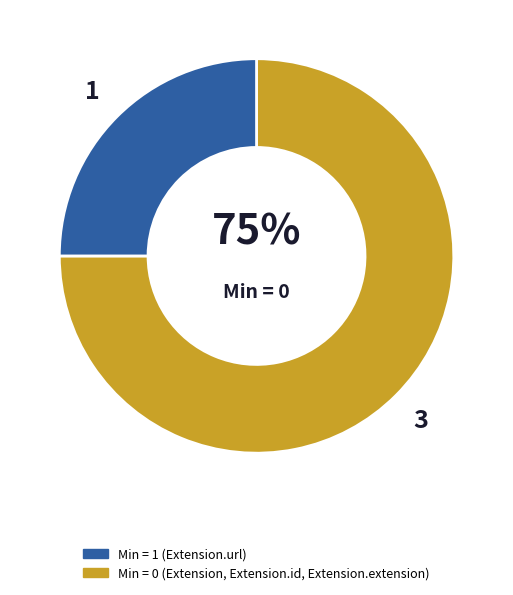

Is there a majority slice in this chart?

Yes